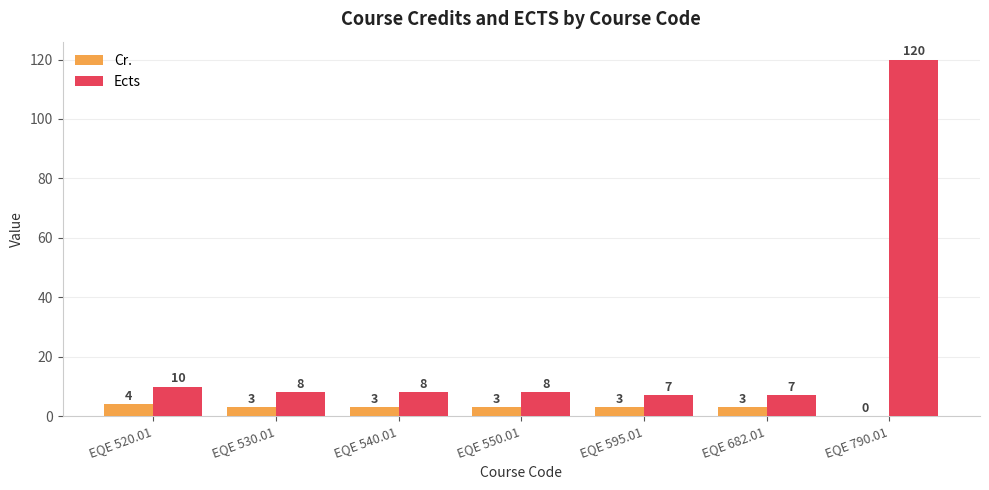

At which label does Ects first exceed 8?

EQE 520.01